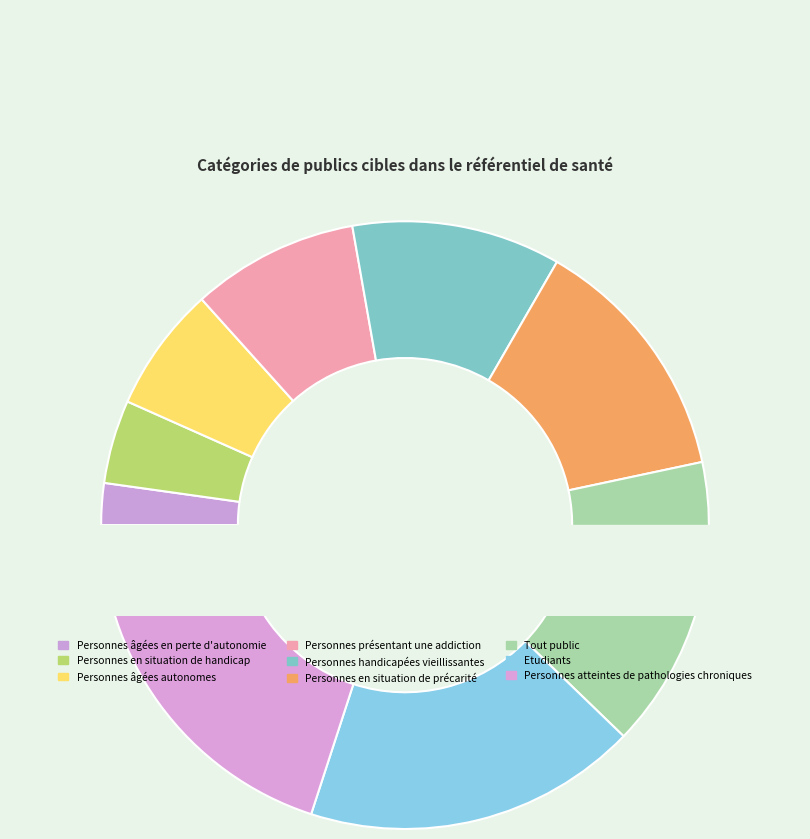

Combined, do Personnes atteintes de pathologies chroniques and Tout public account for over 50%?

No